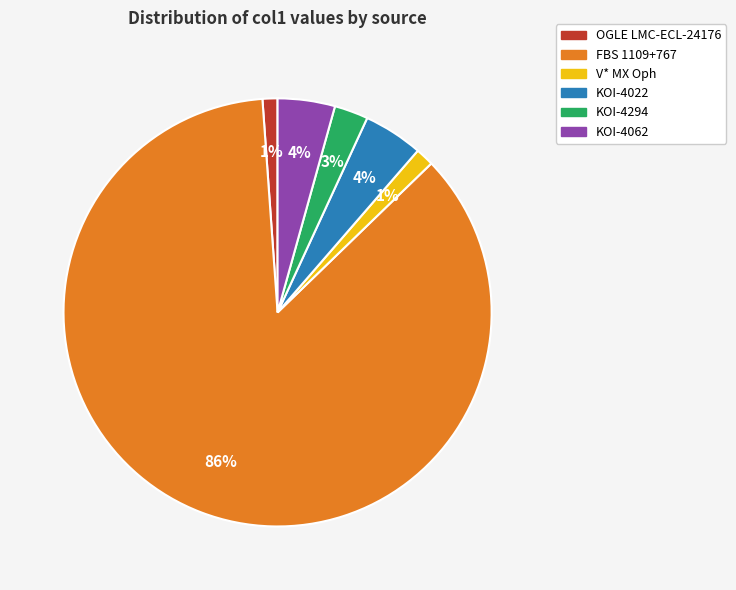

How many slices are in this pie chart?

6